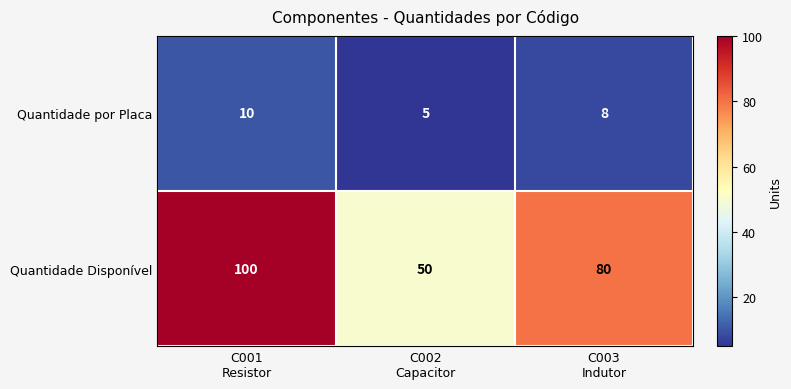

Count the Quantidade Disponível values in the range 50 to 100.

3